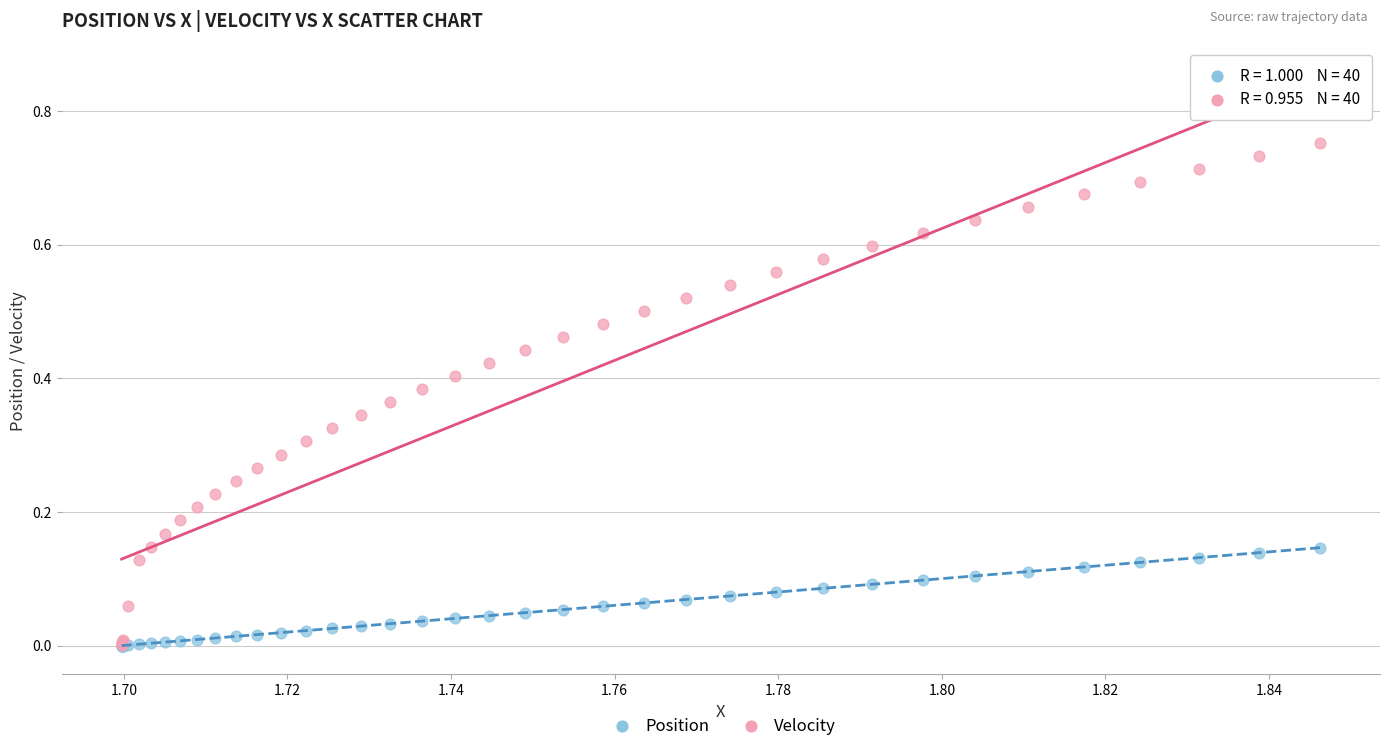

Which series reaches the maximum Y coordinate?

Velocity